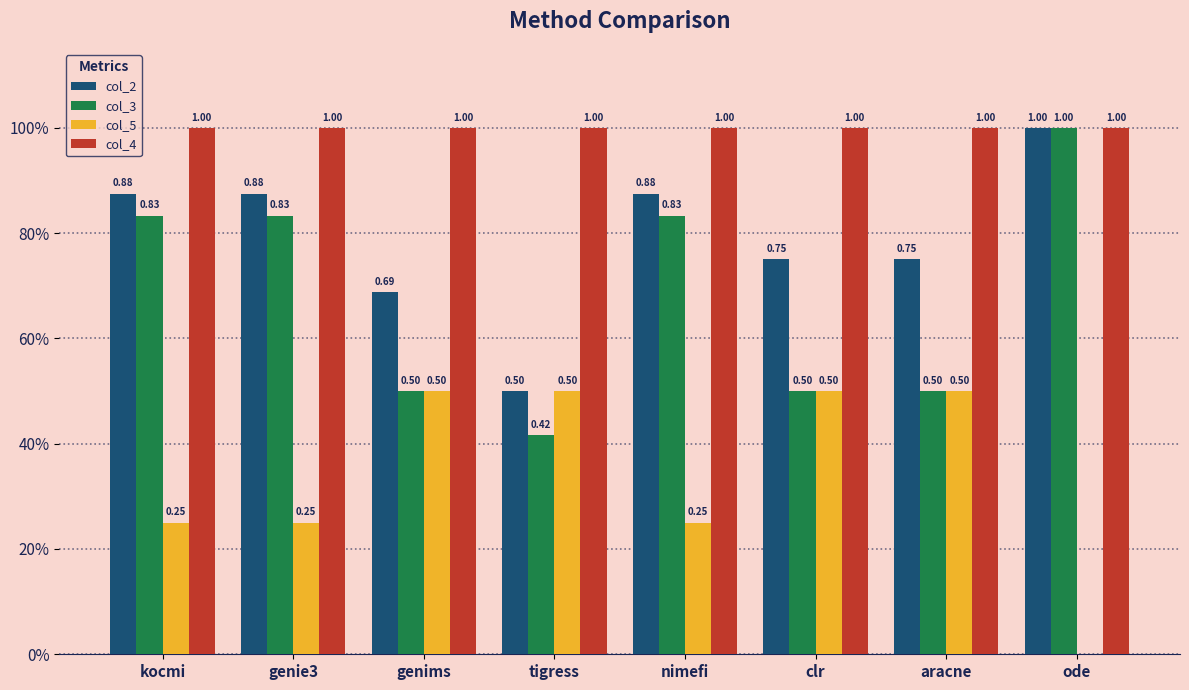

Reading left to right, transcribe all the data shown in this chart.

col_2: 0.9	0.9	0.7	0.5	0.9	0.8	0.8	1.0
col_3: 0.8	0.8	0.5	0.4	0.8	0.5	0.5	1.0
col_5: 0.2	0.2	0.5	0.5	0.2	0.5	0.5	0.0
col_4: 1.0	1.0	1.0	1.0	1.0	1.0	1.0	1.0